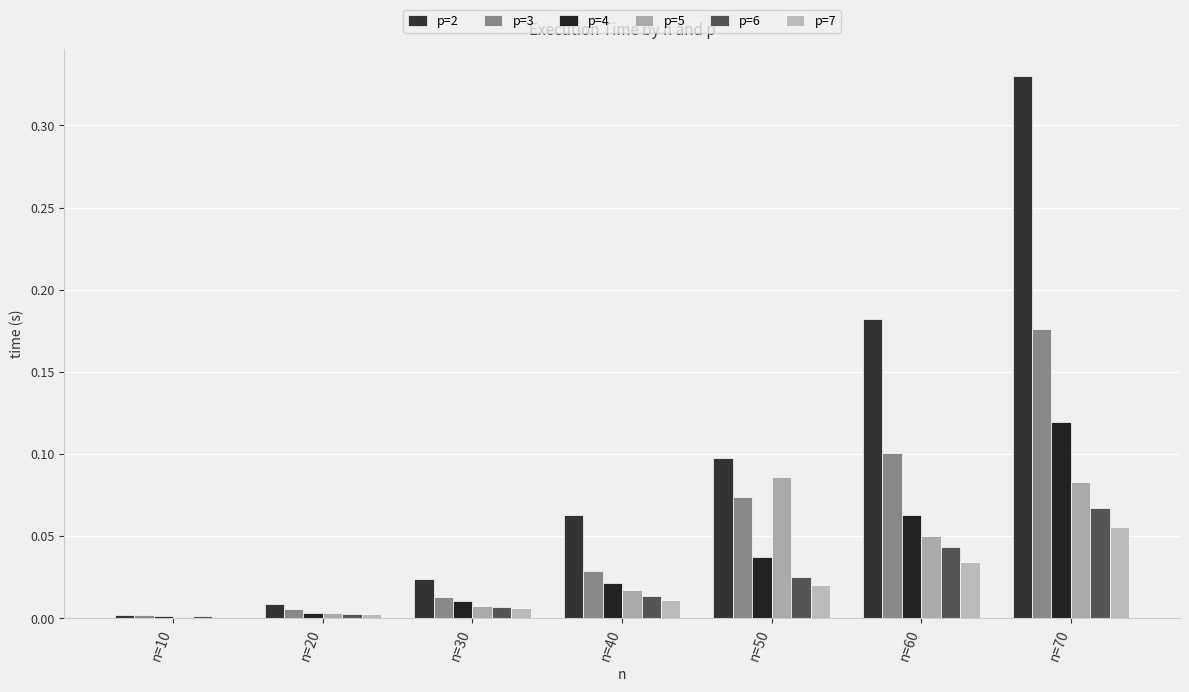

Reading left to right, transcribe all the data shown in this chart.

p=2: 0.0	0.0	0.0	0.1	0.1	0.2	0.3
p=3: 0.0	0.0	0.0	0.0	0.1	0.1	0.2
p=4: 0.0	0.0	0.0	0.0	0.0	0.1	0.1
p=5: 0.0	0.0	0.0	0.0	0.1	0.0	0.1
p=6: 0.0	0.0	0.0	0.0	0.0	0.0	0.1
p=7: 0.0	0.0	0.0	0.0	0.0	0.0	0.1